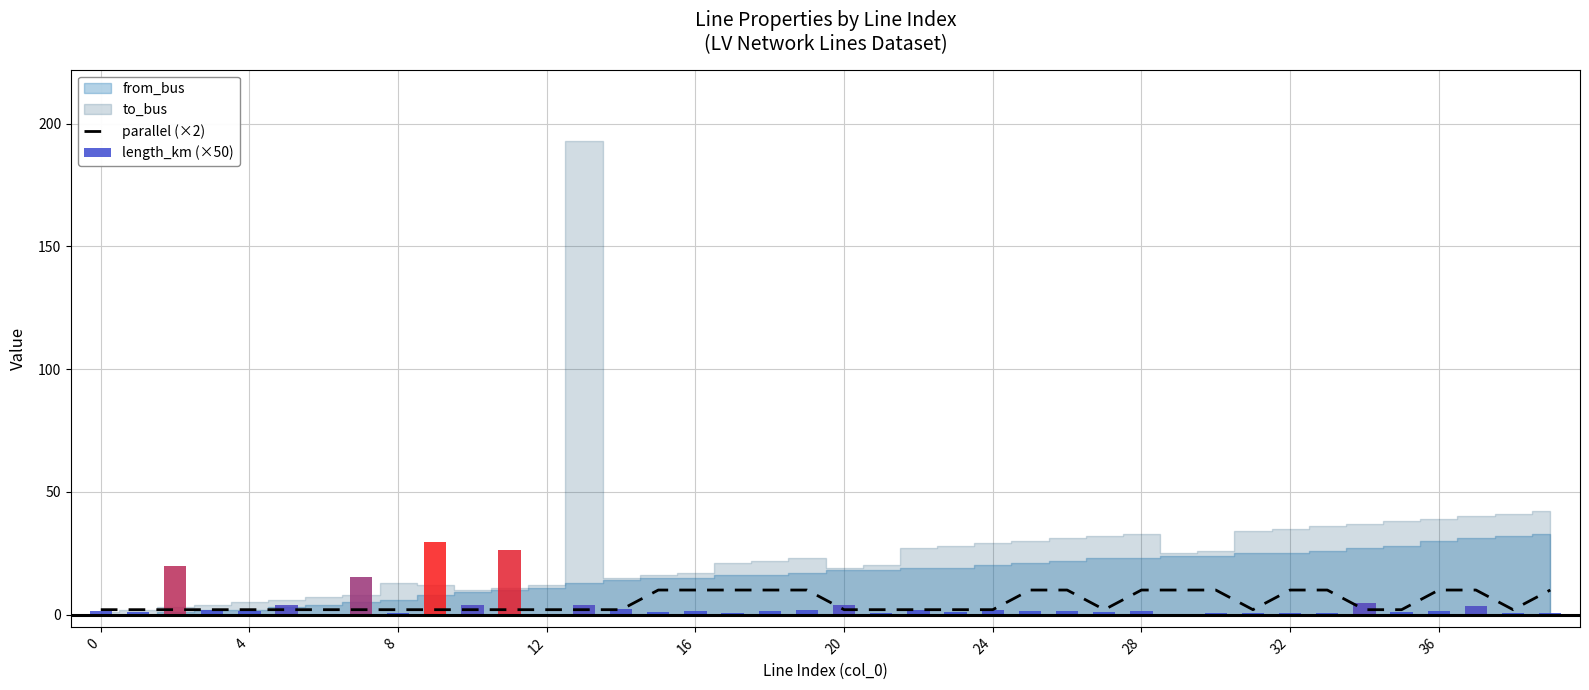

Is it true that the value at 22 is 4?

False